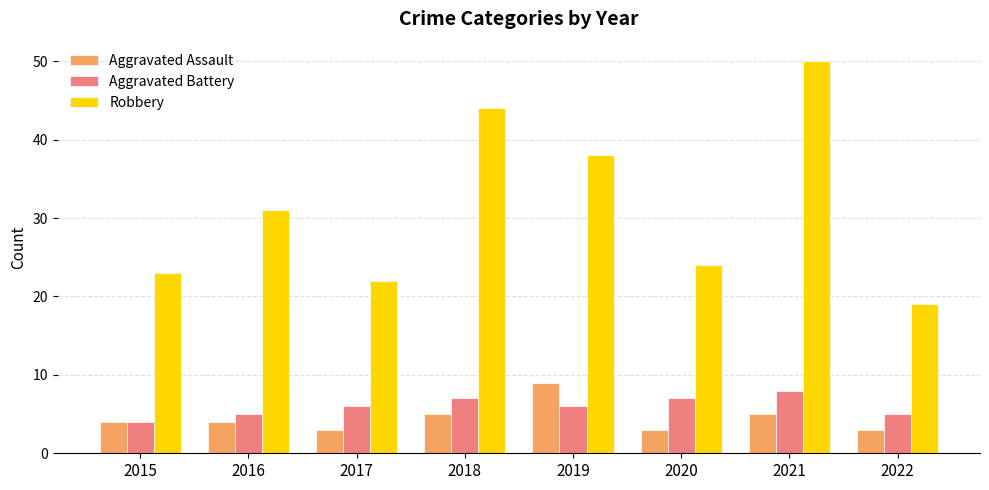

How many bars are there in each group?

3